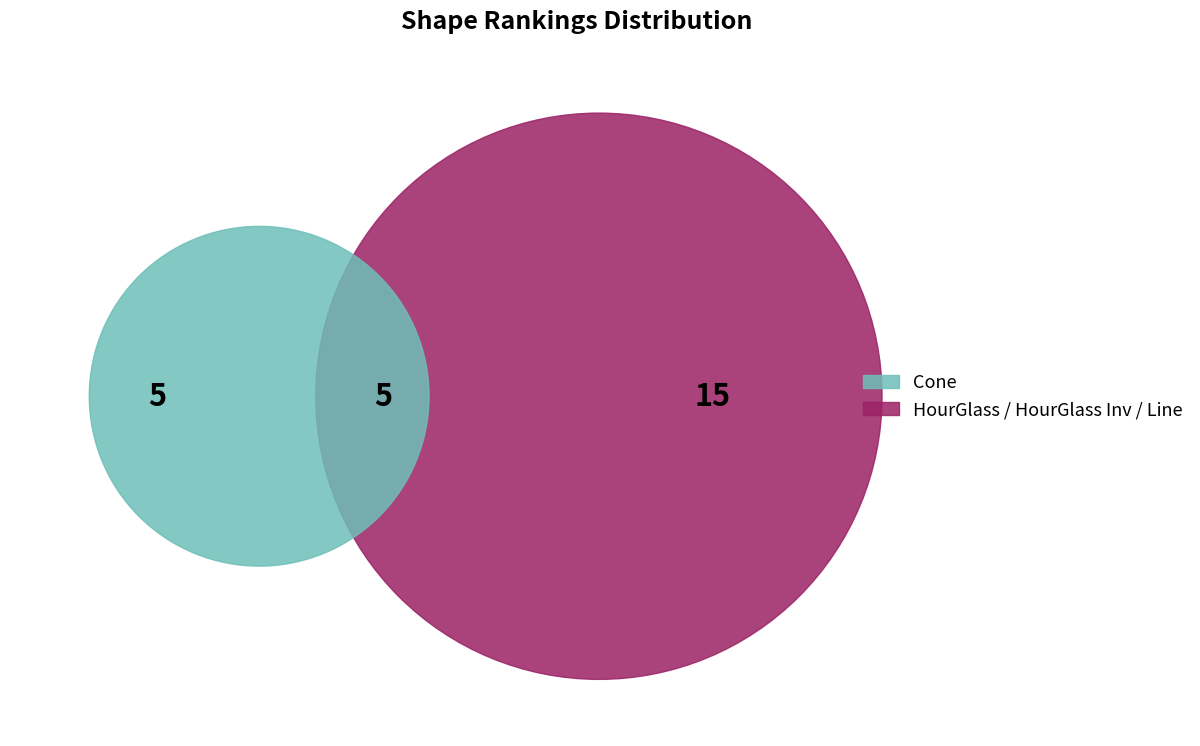

What portion of the pie excludes 2?

100.0%